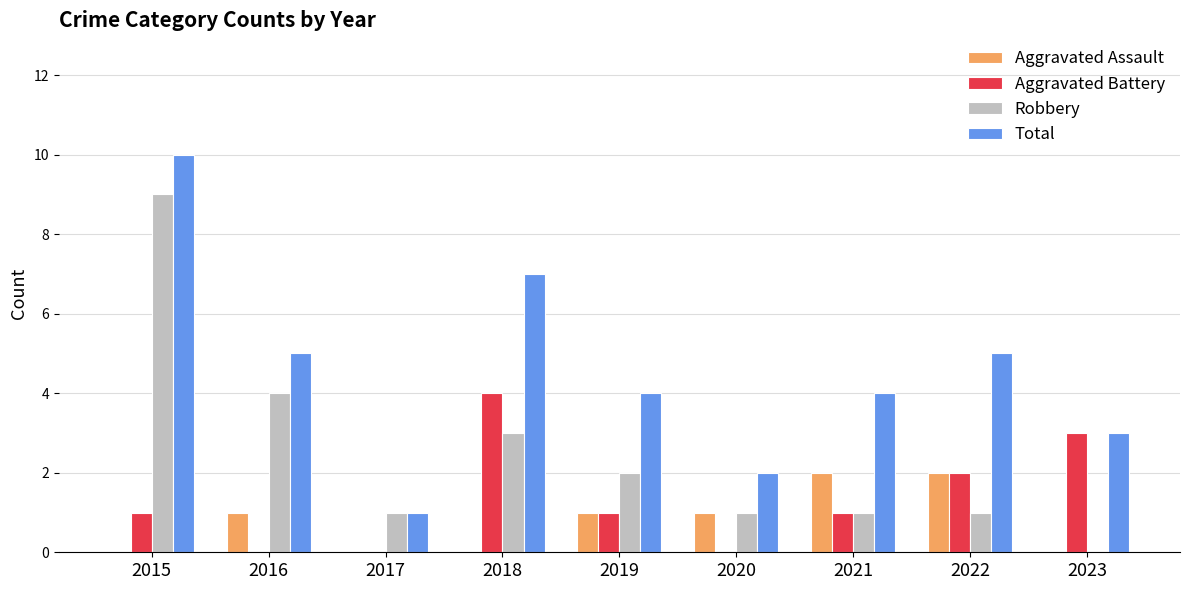

What is the maximum value shown in the chart?

10